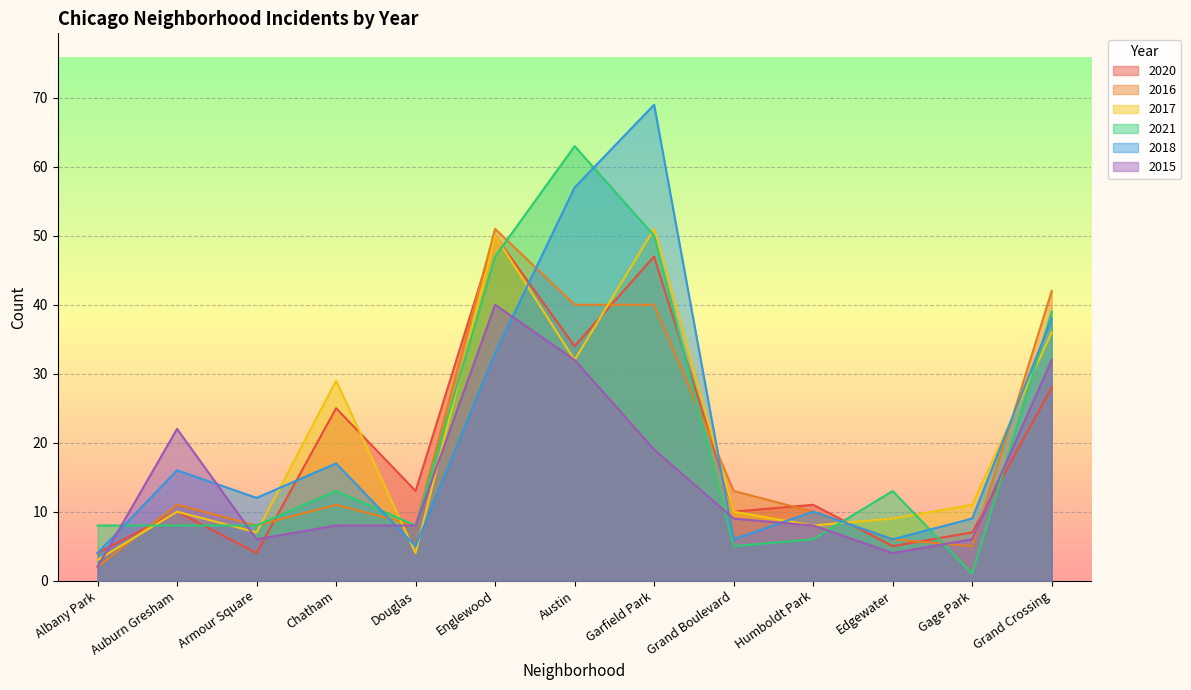

What is the value of the 2018 point at the 6th from the left?

33